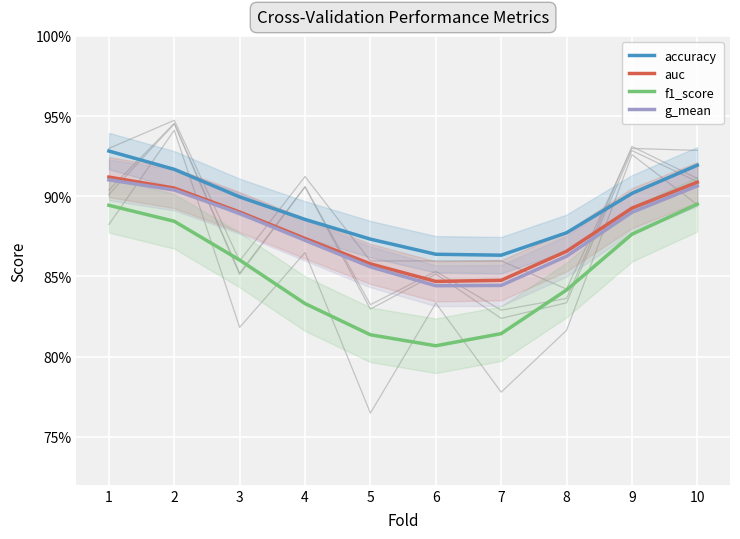

At which label does f1_score reach its peak?

10